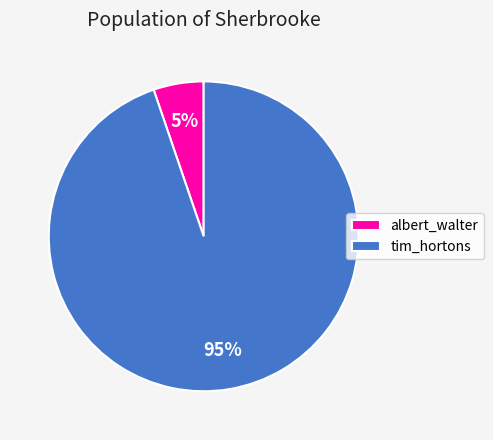

To the nearest percent, what is the average slice percentage?

50%